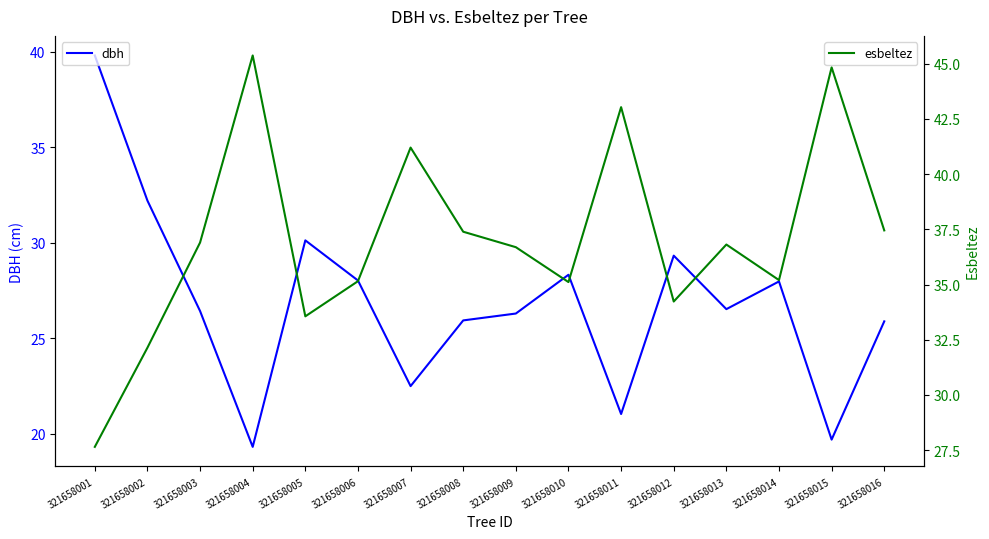

Which has a higher value, 321658002 or 321658004?

321658002